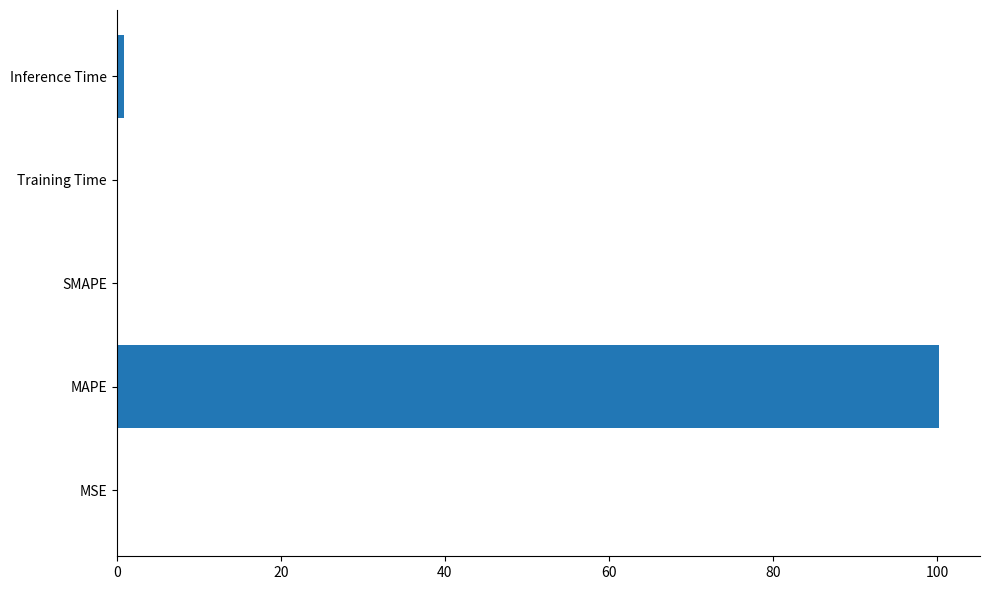

The chart shows a value of 100.2 at MAPE. True or false?

True